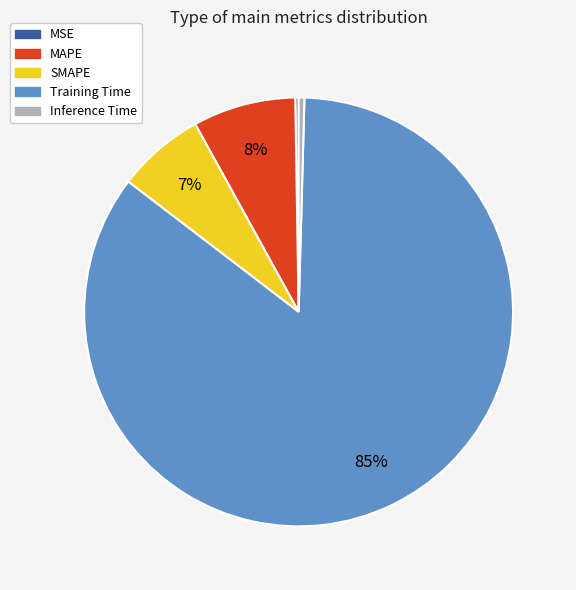

Is it true that Training Time is 85% of the pie?

True